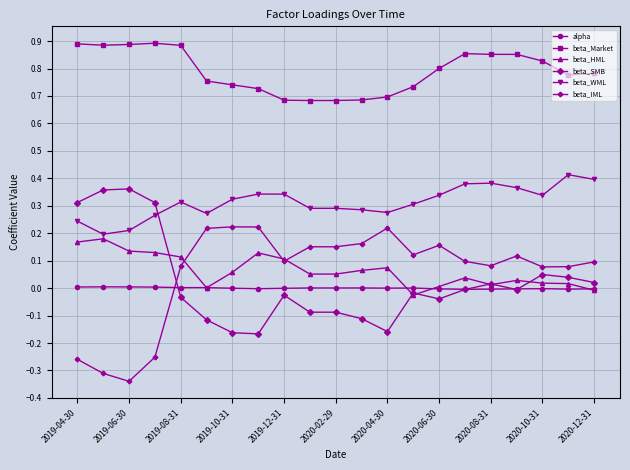

True or false: beta_IML and beta_Market cross at least once.

False